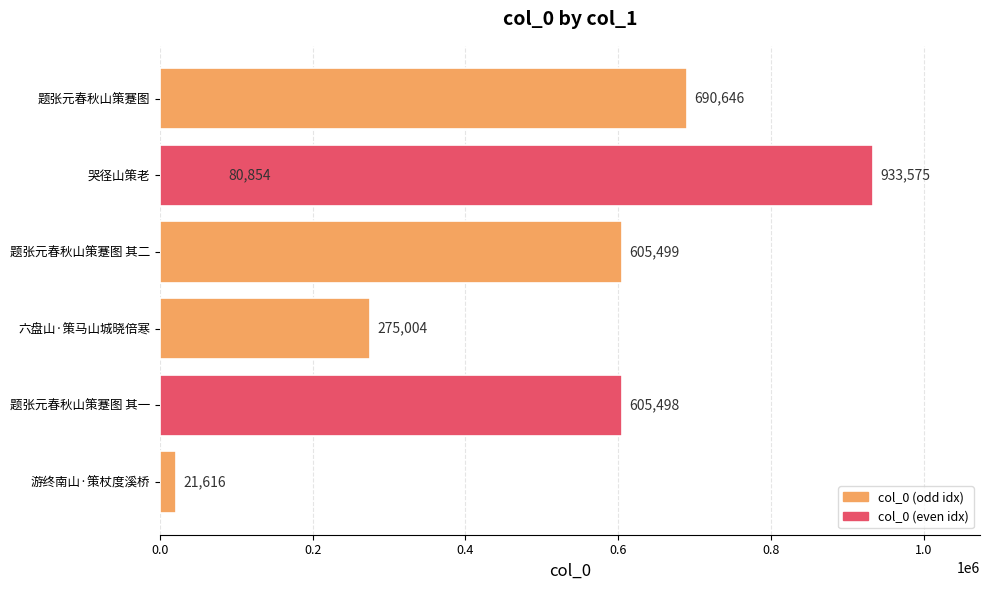

What is the greatest value displayed?

933575